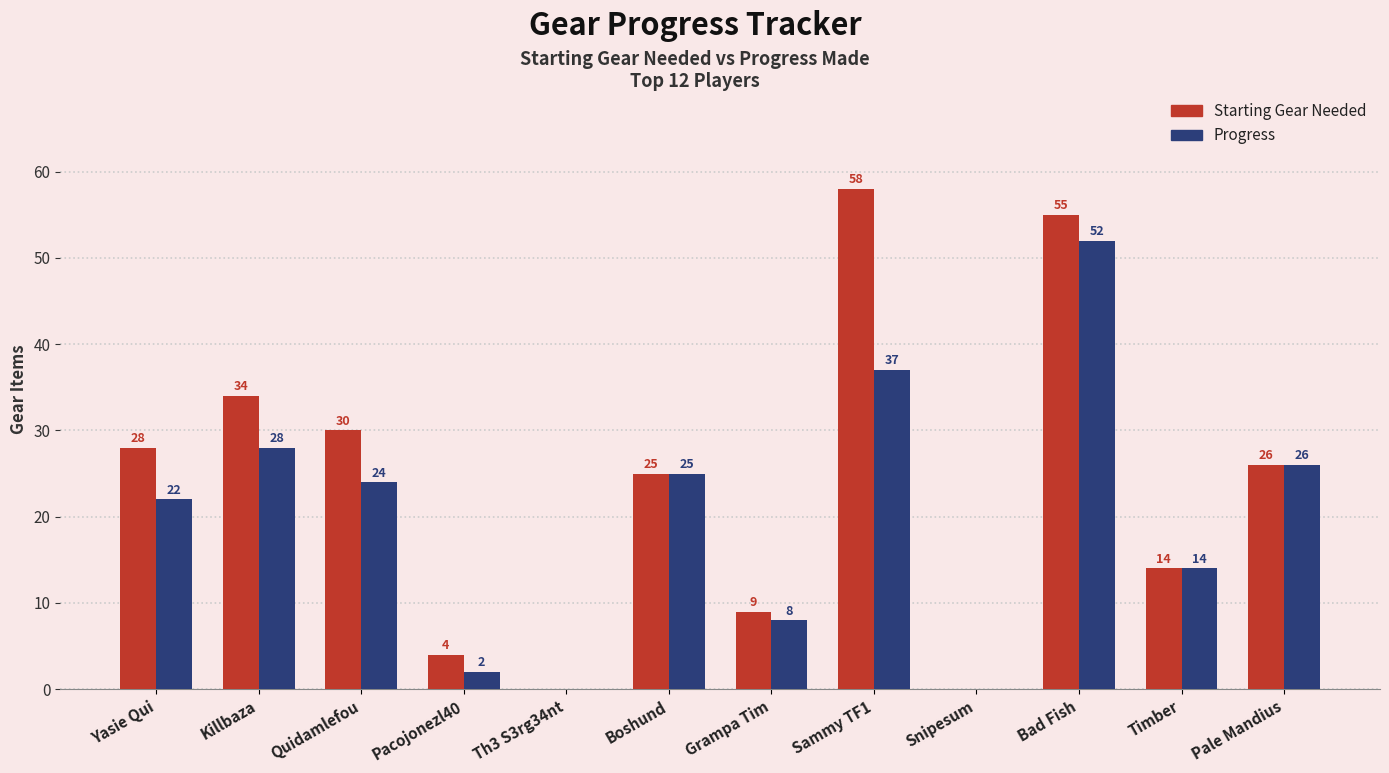

True or false: Progress has a value of 22 at Yasie Qui.

True